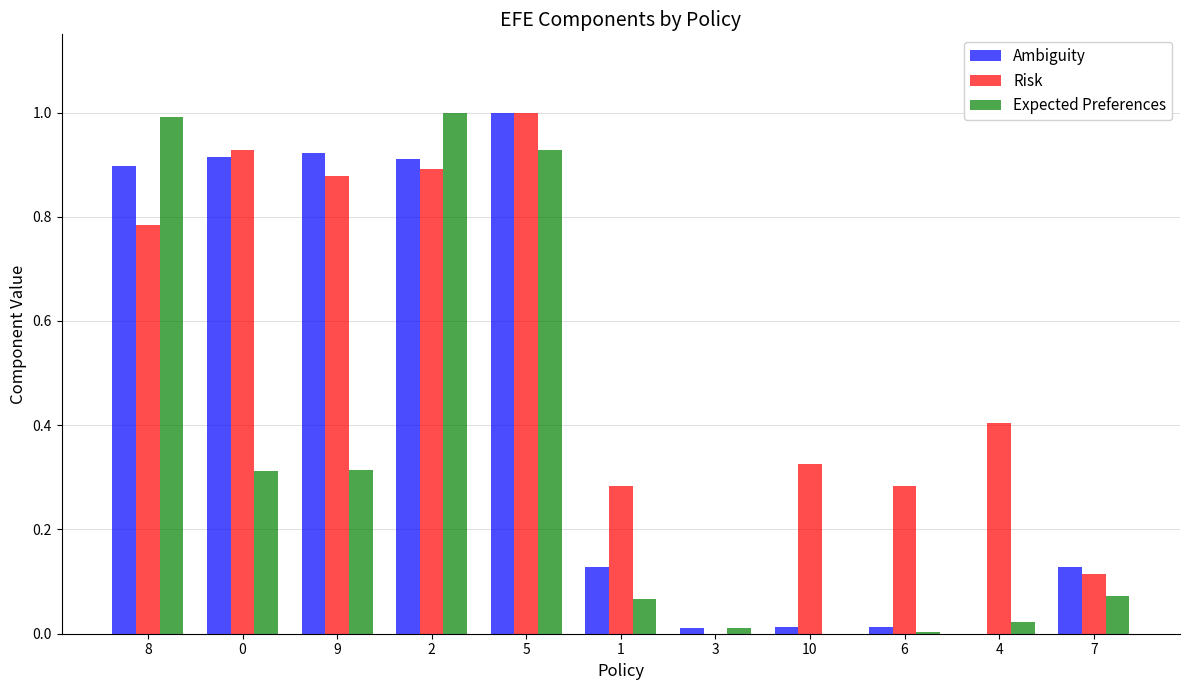

What is the sum of all Expected Preferences values?

3.7